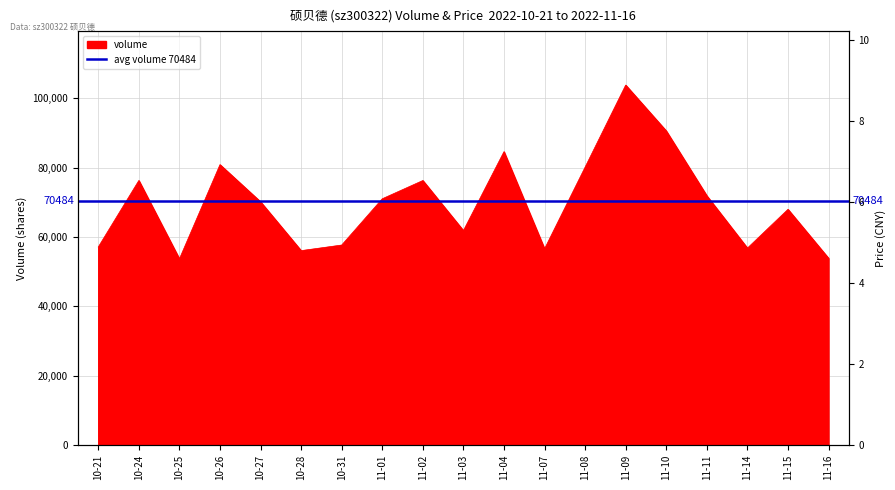

Rank the categories by value from highest to lowest.

11-09, 11-10, 11-04, 10-26, 11-08, 10-24, 11-02, 11-11, 11-01, 10-27, 11-15, 11-03, 10-31, 10-21, 11-14, 11-07, 10-28, 11-16, 10-25